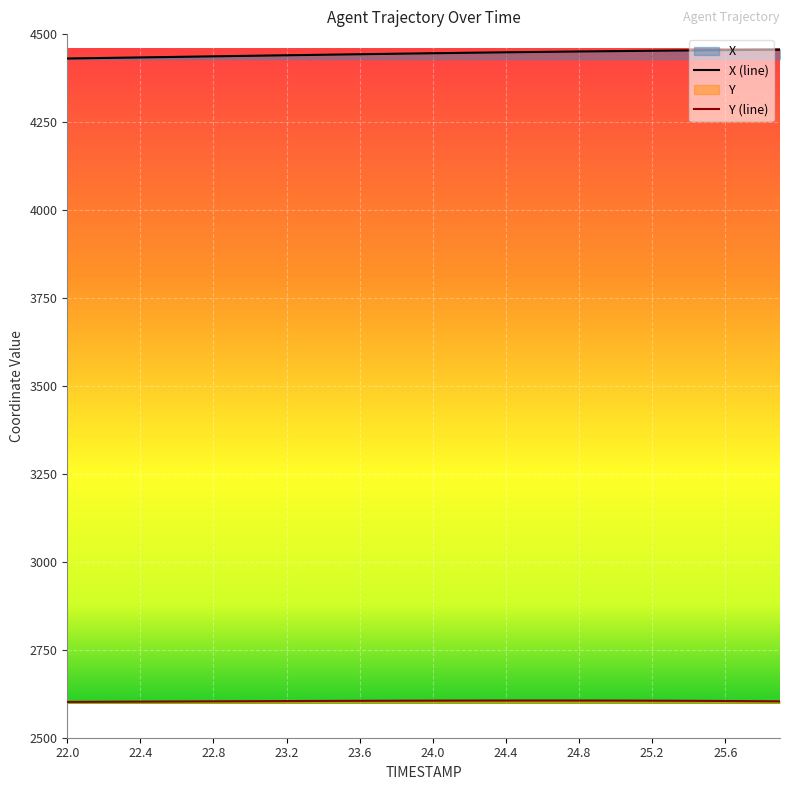

How many data points in Y are above 2604?

26